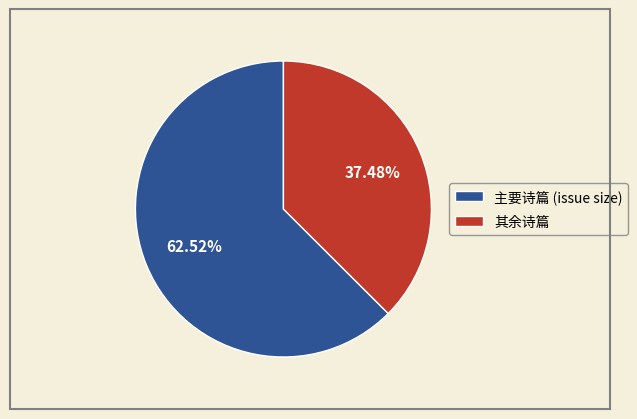

Is the sum of 其余诗篇 and 主要诗篇 (issue size) greater than half?

Yes